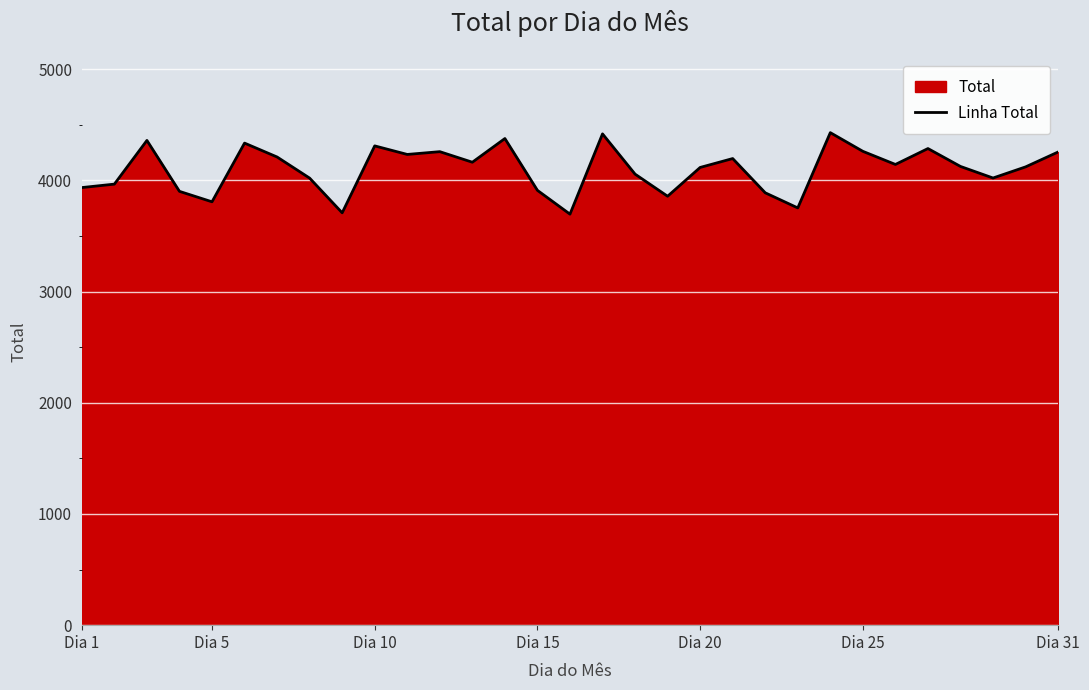

What is the difference between the maximum and minimum values?

733